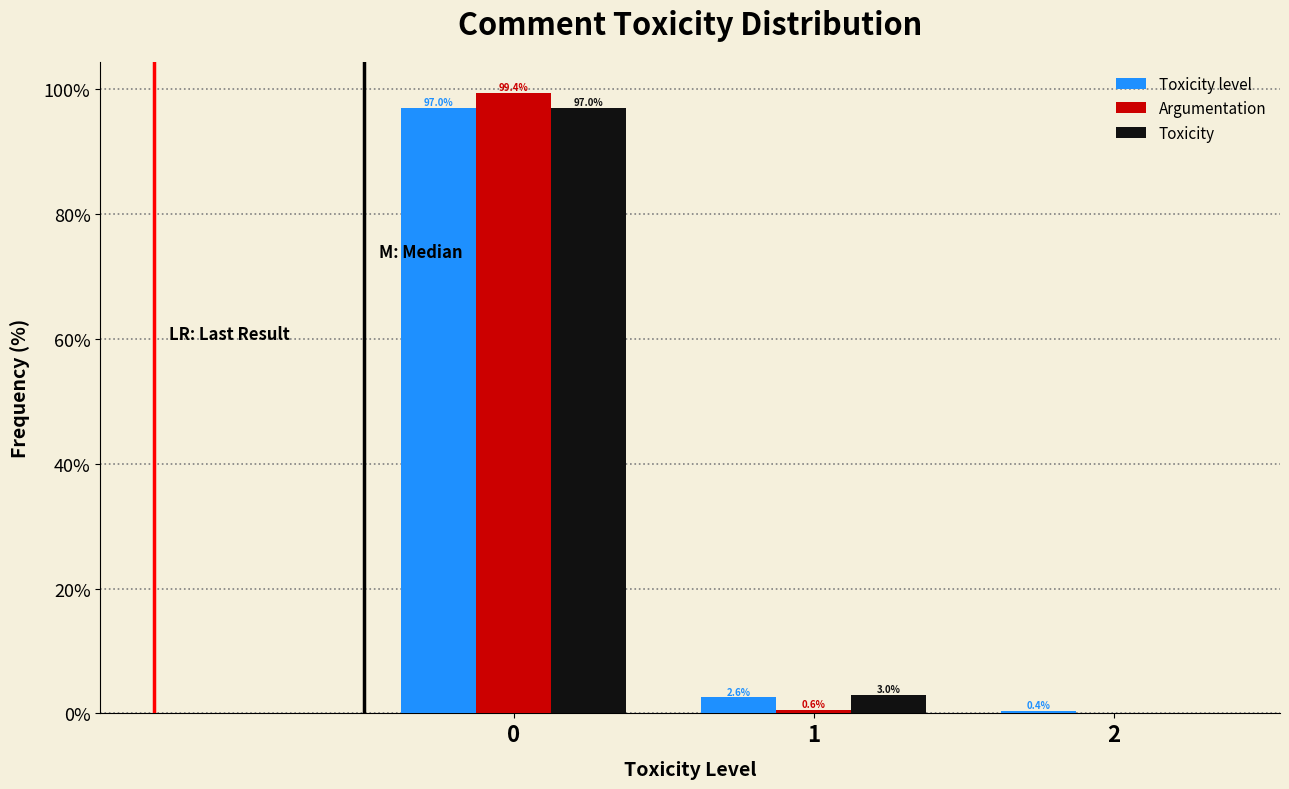

Reading right to left, extract all data points from this chart.

Toxicity level: 2=0.4	1=2.6	0=97.0
Argumentation: 2=0.0	1=0.6	0=99.4
Toxicity: 2=0.0	1=3.0	0=97.0